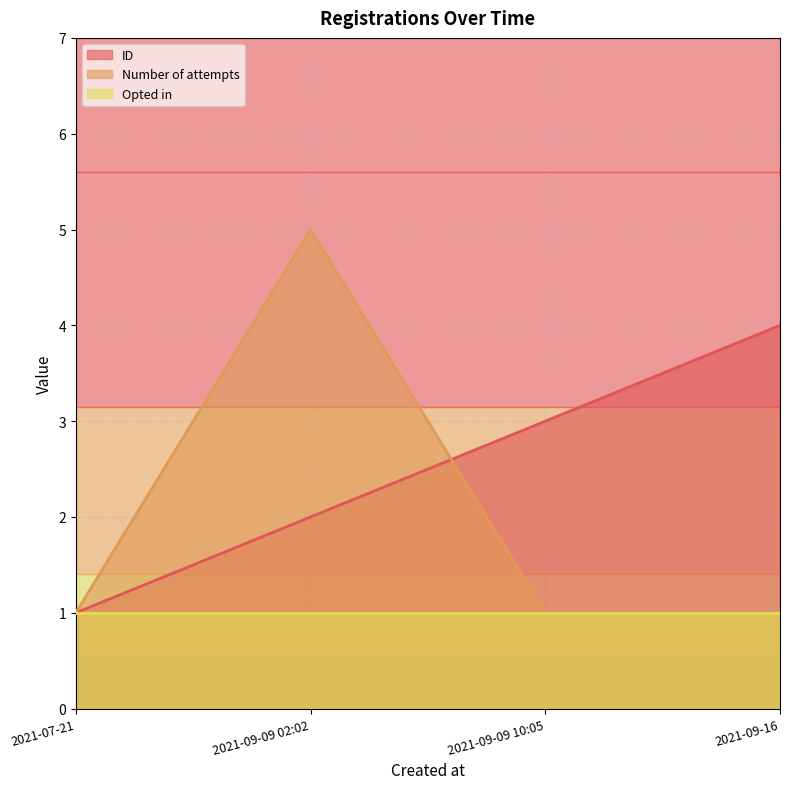

Which series has the largest range (max minus min)?

Number of attempts